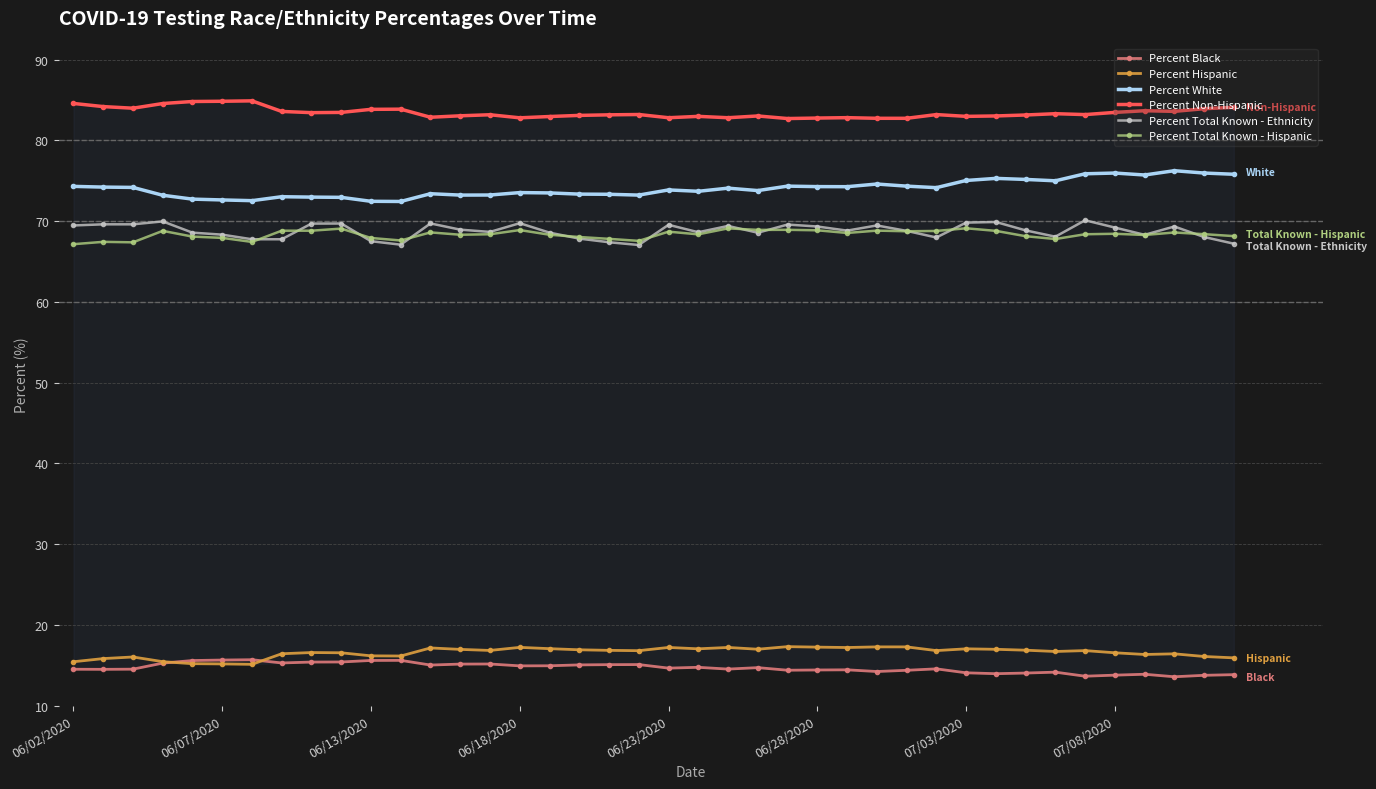

Is the value of Percent Total Known - Hispanic at 12 greater than the value of Percent Hispanic at 39?

Yes